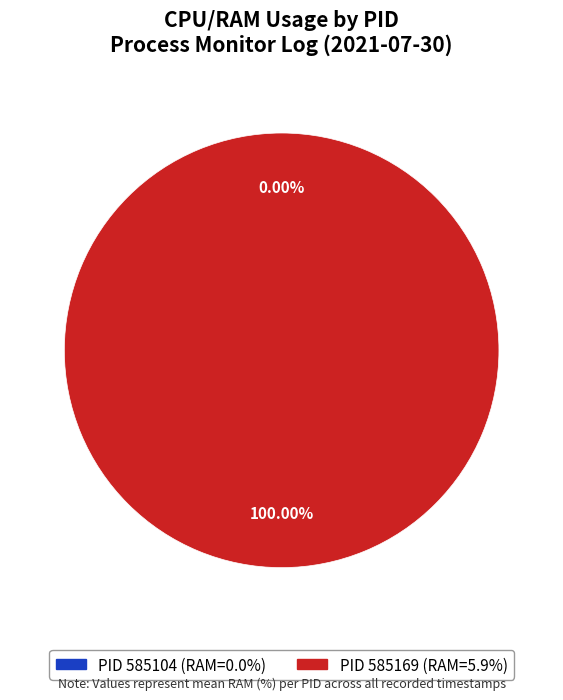

Which category has the smallest portion of the pie?

585104